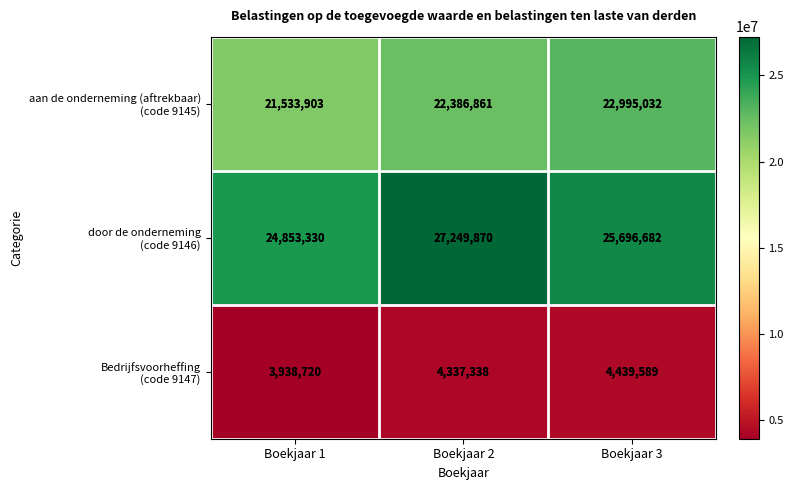

What is the spread (max minus min) of values at Boekjaar 1?

20914610